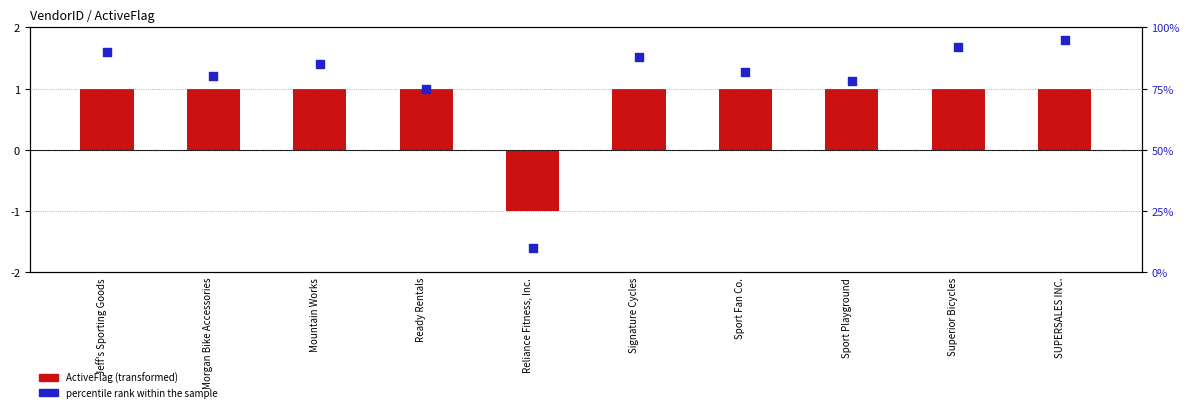

At how many categories does at least one series exceed 12?

9